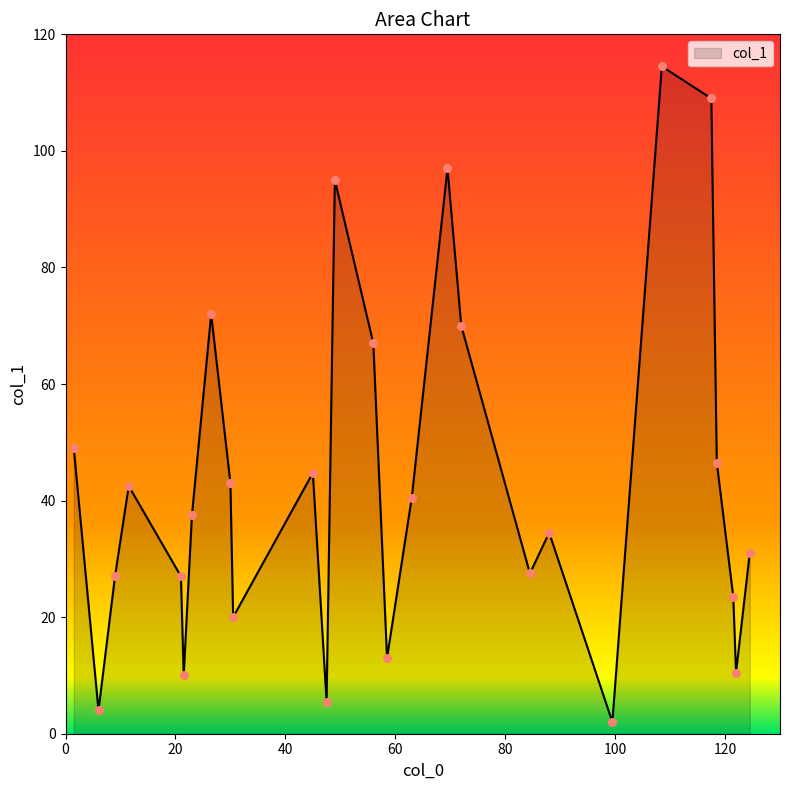

What is the greatest value displayed?

114.5